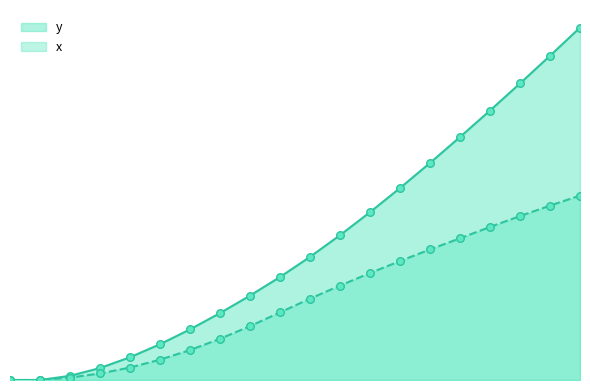

Which series reaches the minimum Y coordinate?

x